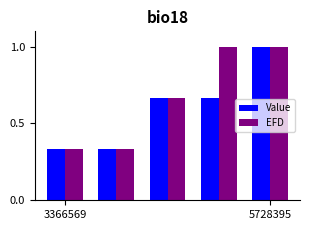

What is the maximum value shown in the chart?

1.0